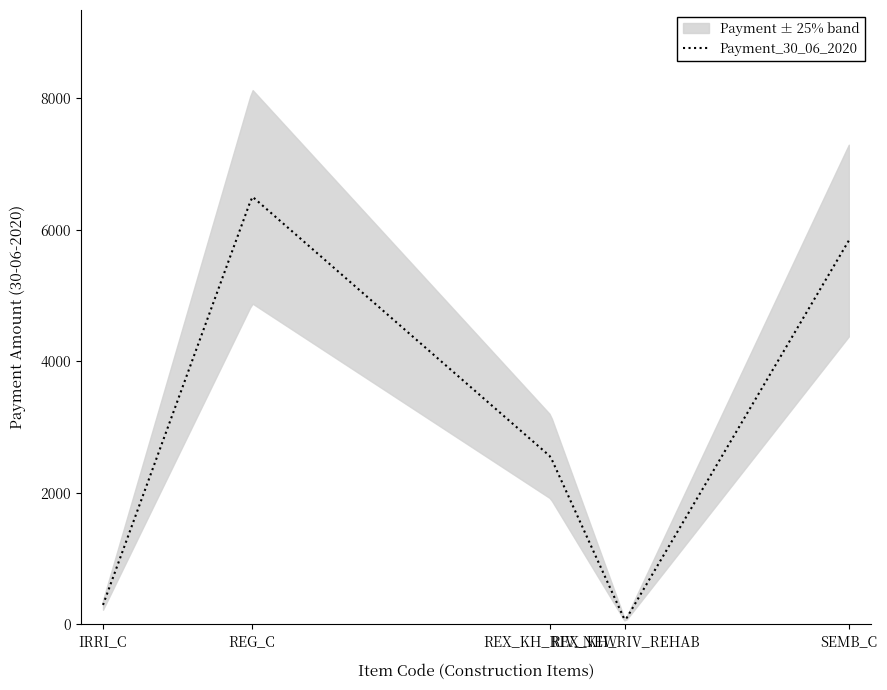

Count the number of values greater than 2546.

3